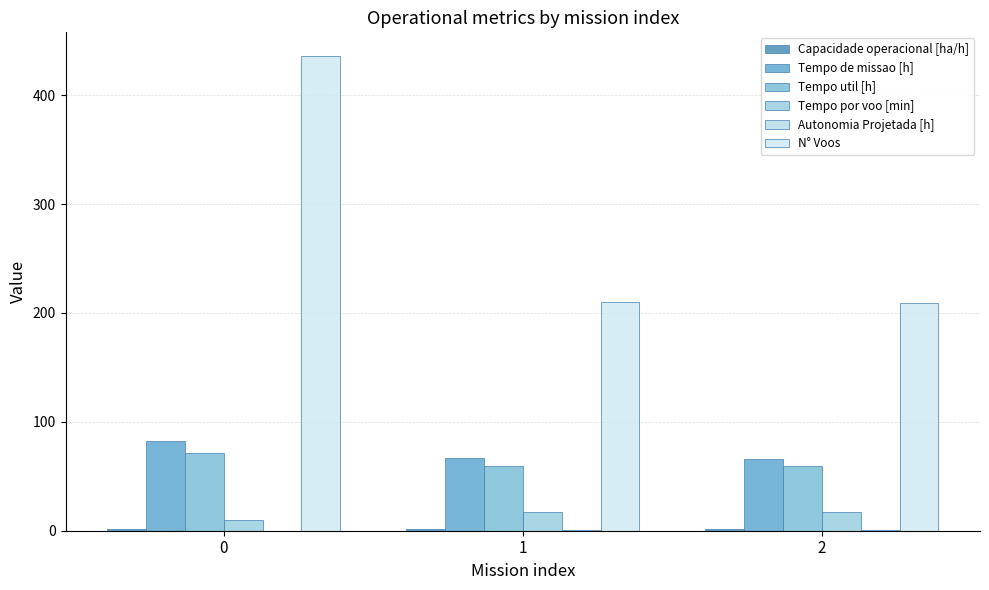

How many data points in Tempo por voo [min] are above 17?

2